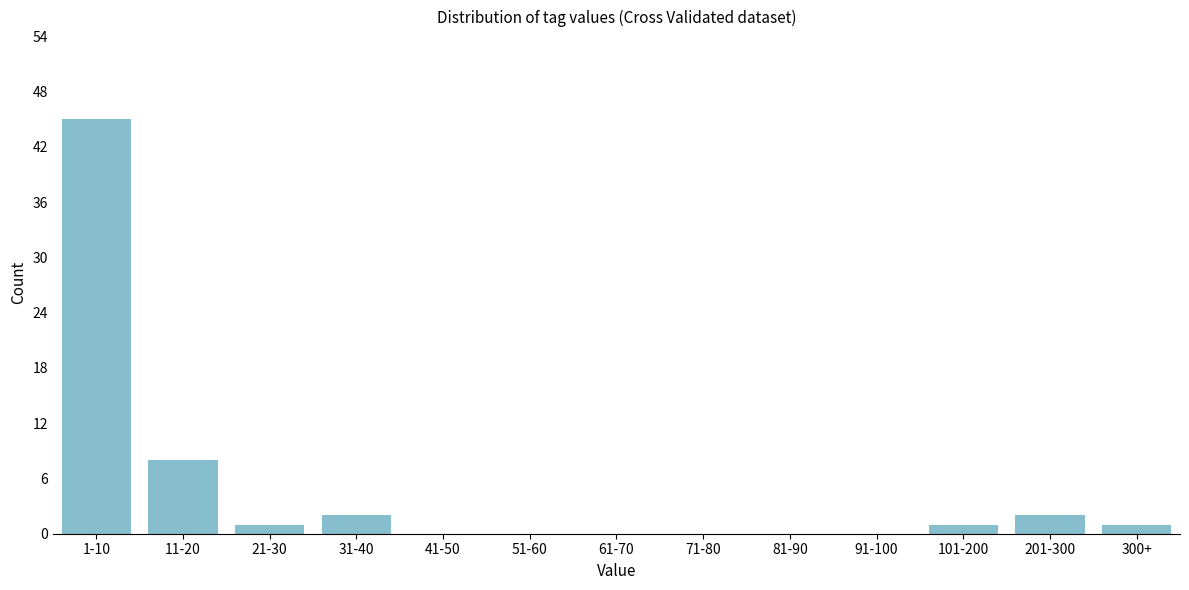

Reading right to left, extract all data points from this chart.

300+=1	201-300=2	101-200=1	91-100=0	81-90=0	71-80=0	61-70=0	51-60=0	41-50=0	31-40=2	21-30=1	11-20=8	1-10=45